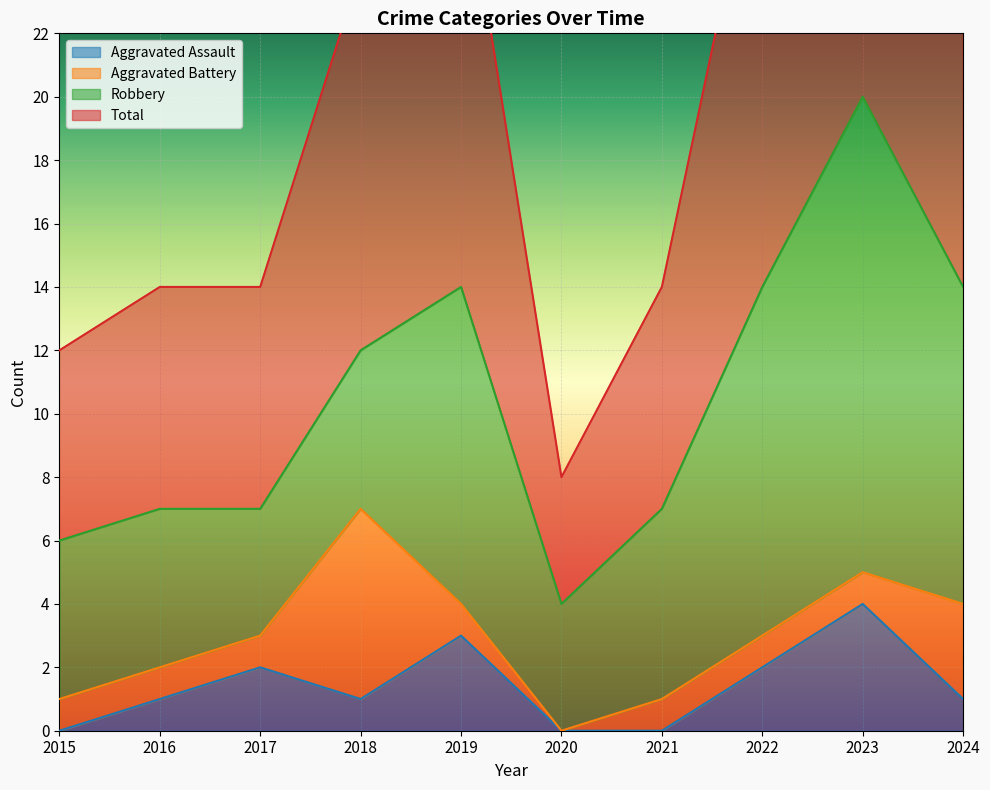

Which category has the highest value in the Aggravated Assault series?

2023